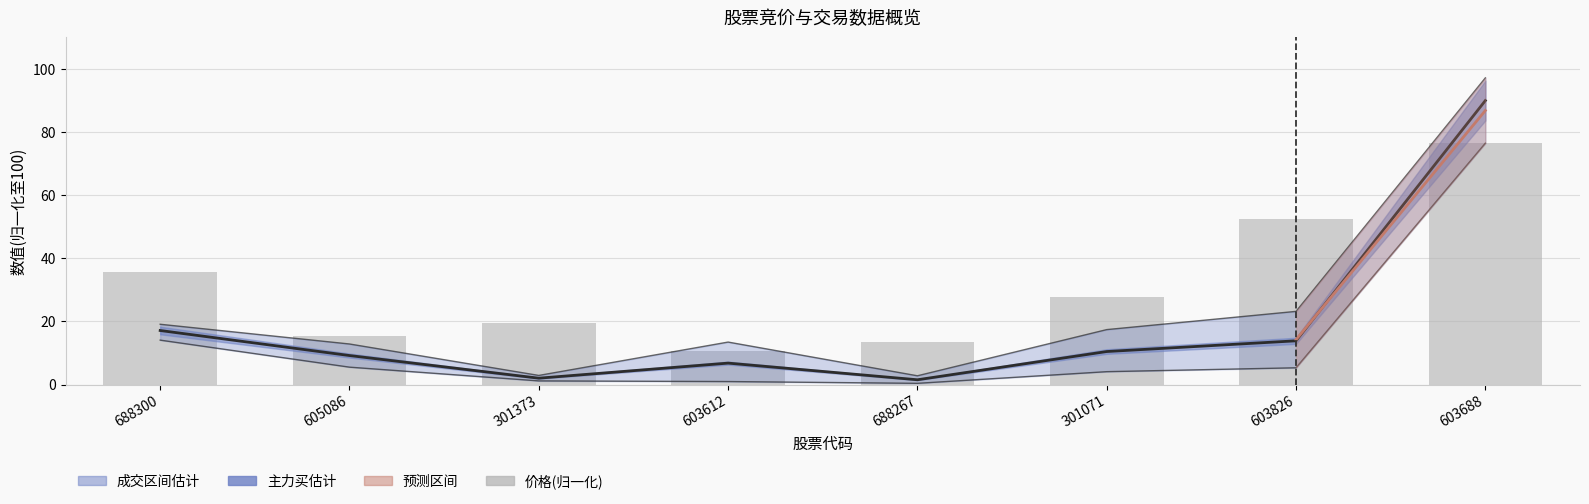

Reading left to right, what are all the values shown in this chart?

中值估计线: 688300=17.1	605086=9.2	301373=2.0	603612=6.8	688267=1.5	301071=10.5	603826=13.9	603688=90.0
价格(归一化): 688300=35.7	605086=15.4	301373=19.4	603612=10.5	688267=13.4	301071=27.8	603826=52.6	603688=76.5